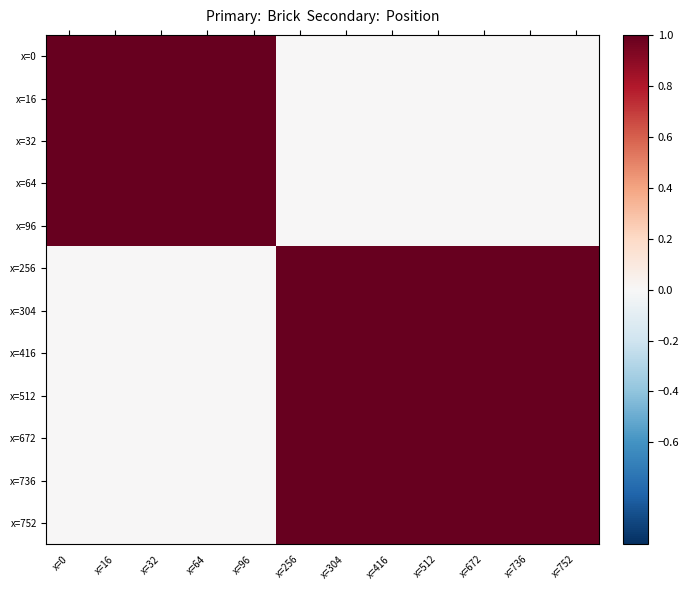

Reading left to right, extract all data points from this chart.

row_0: 1	1	1	1	1	0	0	0	0	0	0	0
row_1: 1	1	1	1	1	0	0	0	0	0	0	0
row_2: 1	1	1	1	1	0	0	0	0	0	0	0
row_3: 1	1	1	1	1	0	0	0	0	0	0	0
row_4: 1	1	1	1	1	0	0	0	0	0	0	0
row_5: 0	0	0	0	0	1	1	1	1	1	1	1
row_6: 0	0	0	0	0	1	1	1	1	1	1	1
row_7: 0	0	0	0	0	1	1	1	1	1	1	1
row_8: 0	0	0	0	0	1	1	1	1	1	1	1
row_9: 0	0	0	0	0	1	1	1	1	1	1	1
row_10: 0	0	0	0	0	1	1	1	1	1	1	1
row_11: 0	0	0	0	0	1	1	1	1	1	1	1